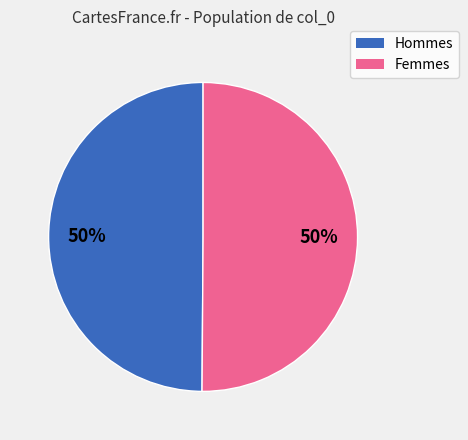

To the nearest percent, what portion does Femmes represent?

50%